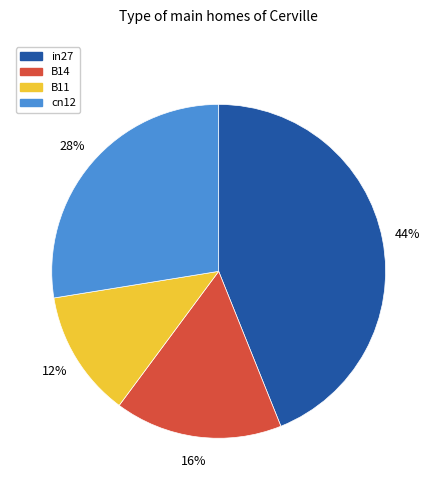

Combined, do B14 and cn12 account for over 50%?

No